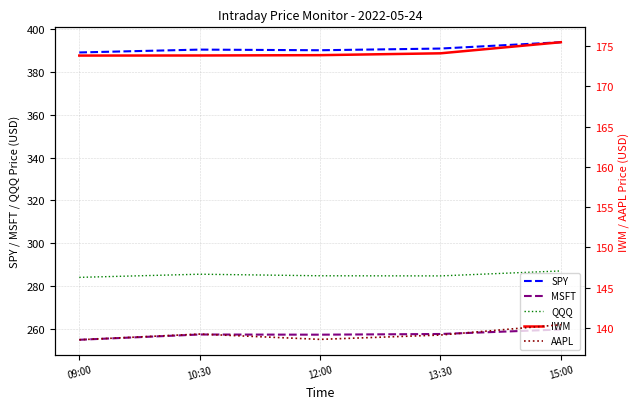

True or false: IWM has more than 0 points higher than both neighbors.

False